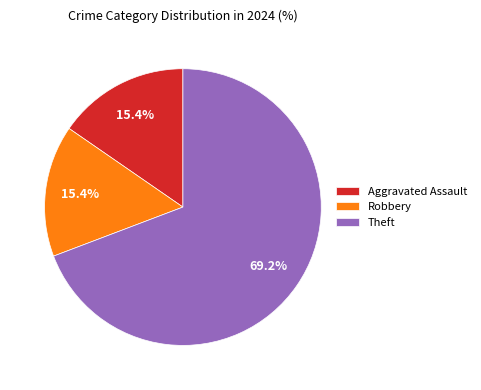

Which category has the biggest portion of the pie?

Theft